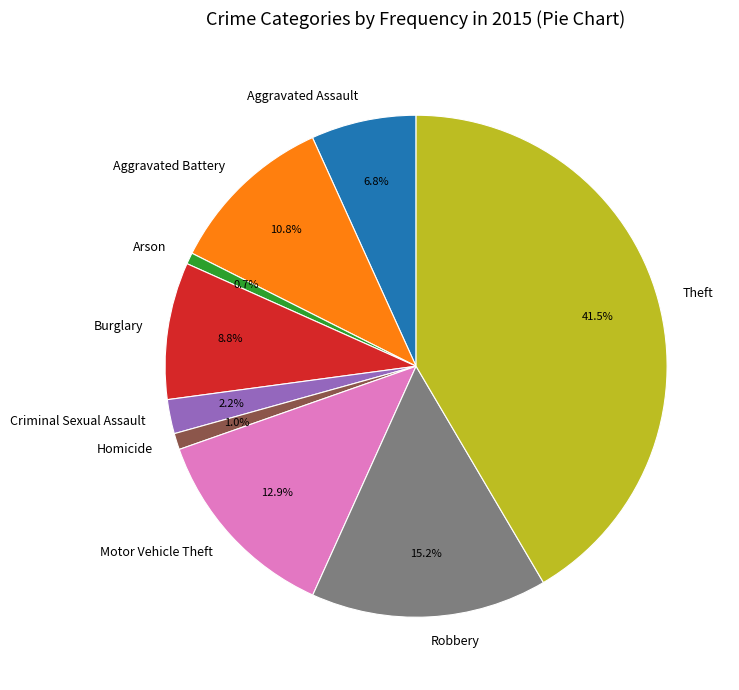

Is it true that Motor Vehicle Theft is 13% of the pie?

True